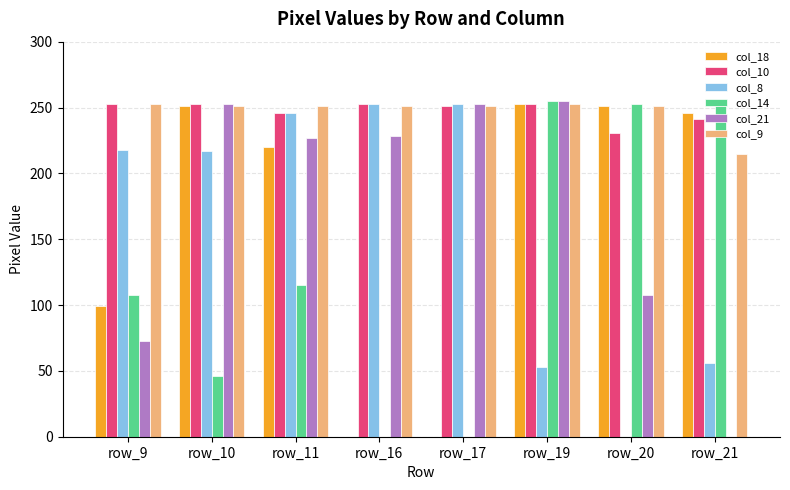

The value of col_14 at row_19 is 255. True or false?

True